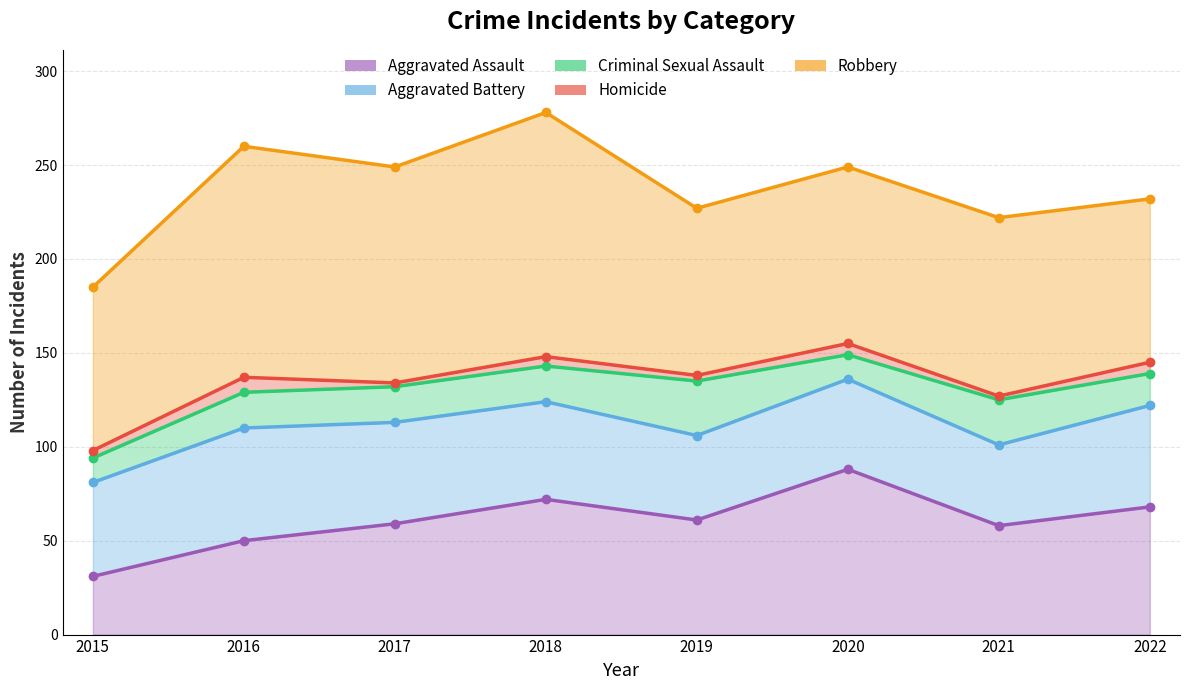

The value of Criminal Sexual Assault at 2015 is 13. True or false?

True